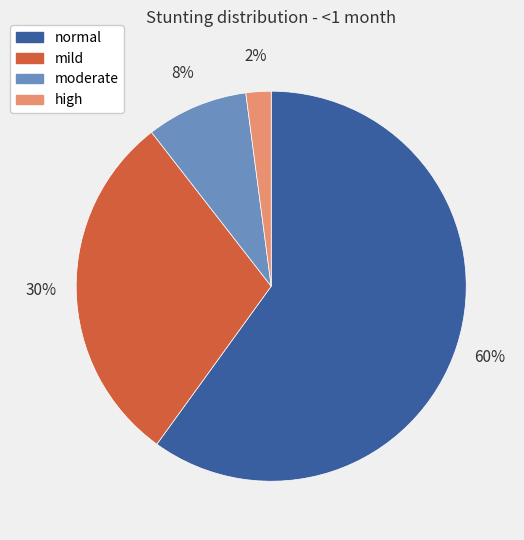

Rank the categories by value from lowest to highest.

high, moderate, mild, normal